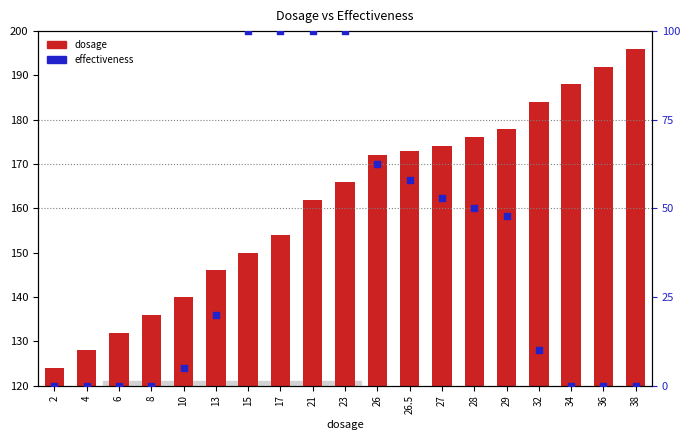

Which series reaches the minimum Y coordinate?

effectiveness